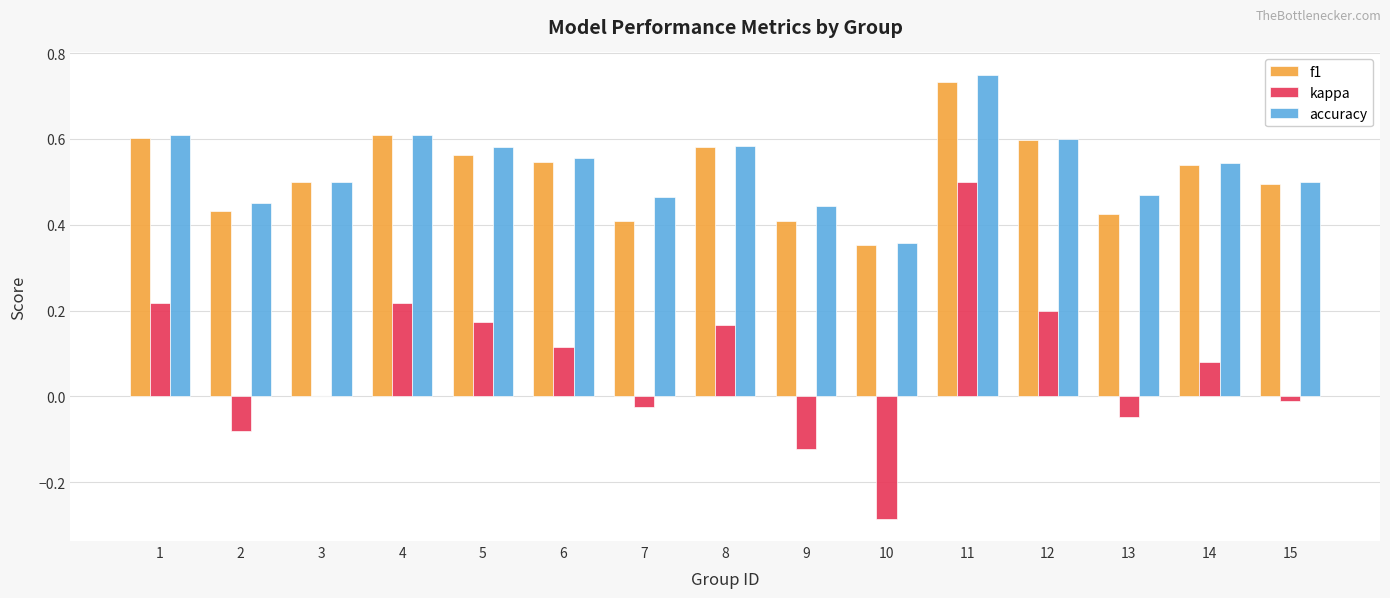

How many groups of bars are there?

15